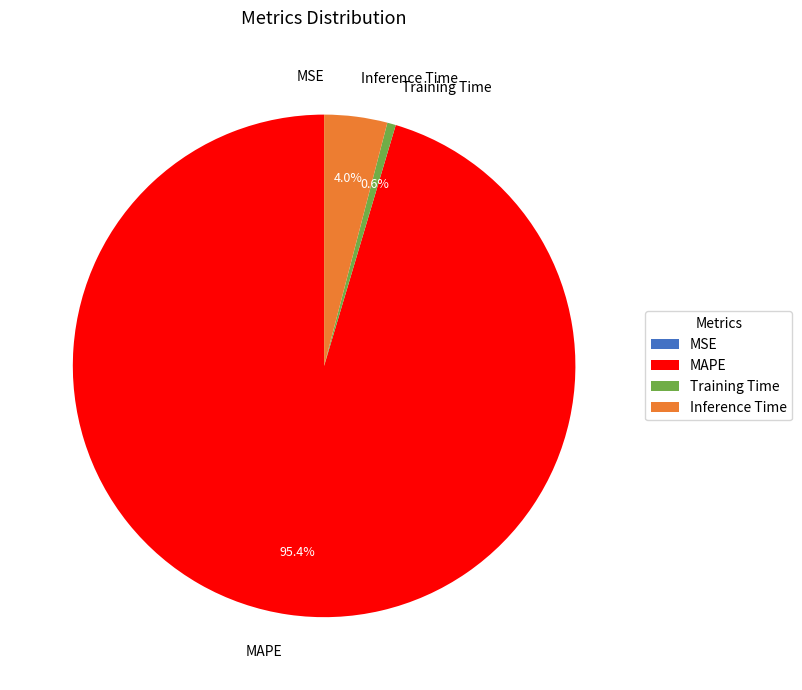

True or false: Inference Time accounts for 14% of the total.

False